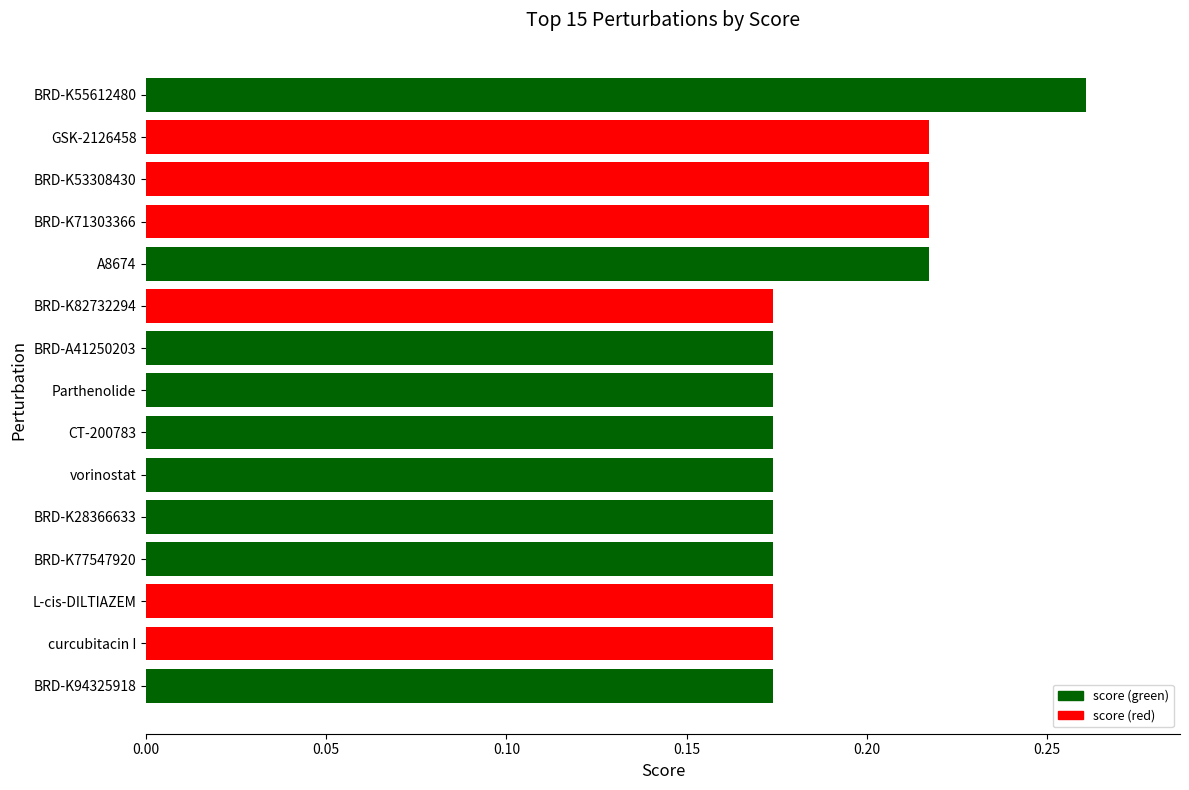

Are the bars horizontal?

Yes